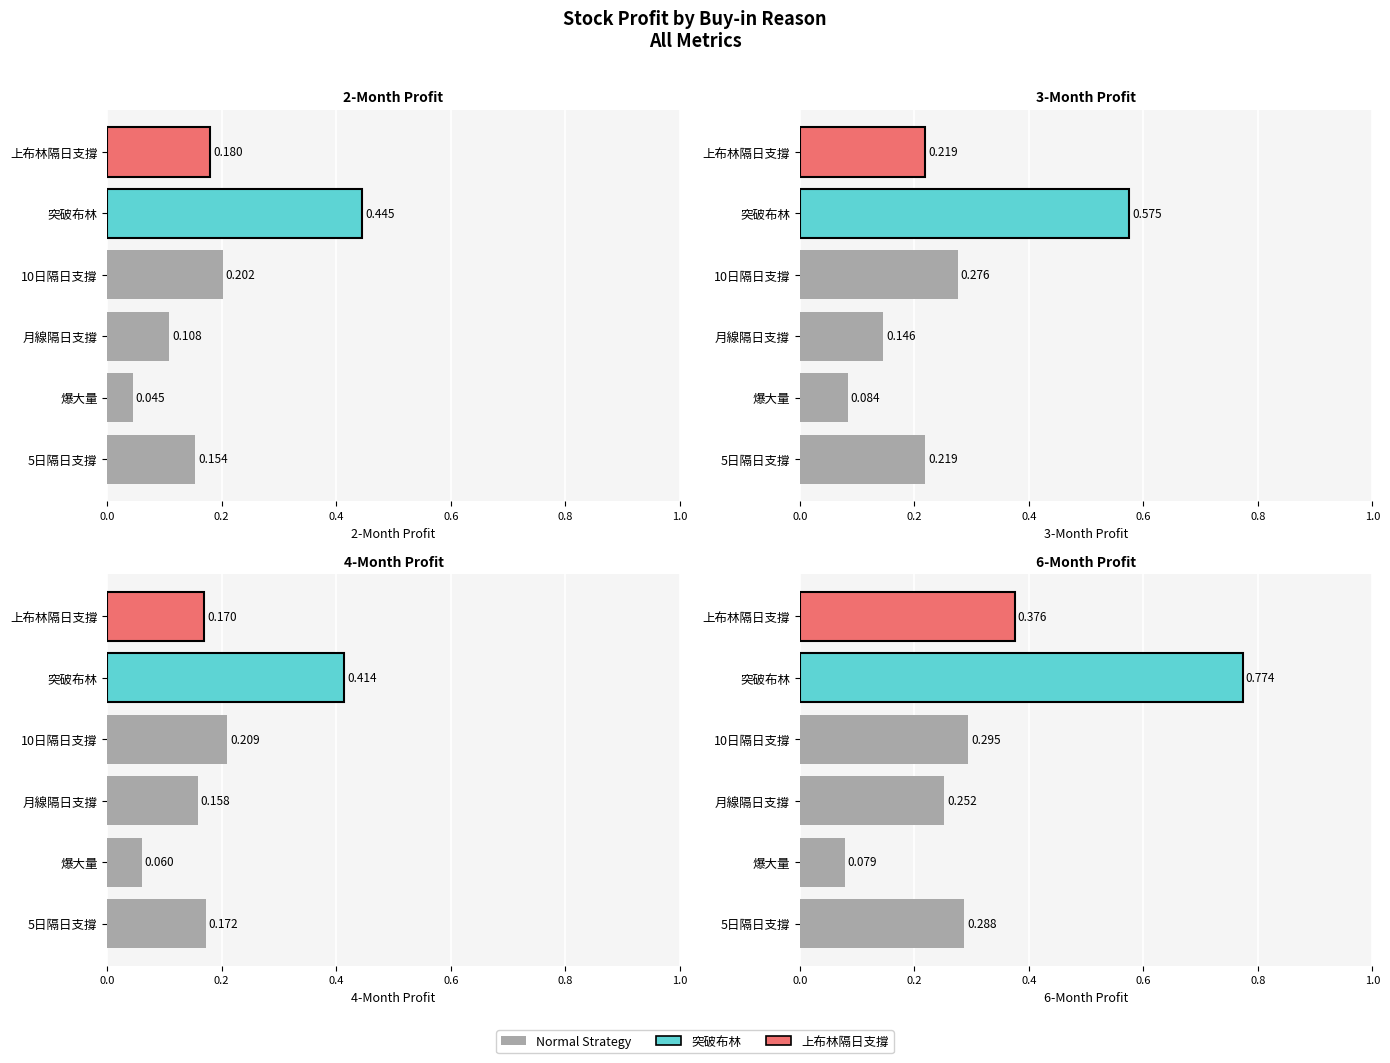

What is the value of the 3-Month Profit bar at the 1st from the left?

0.2